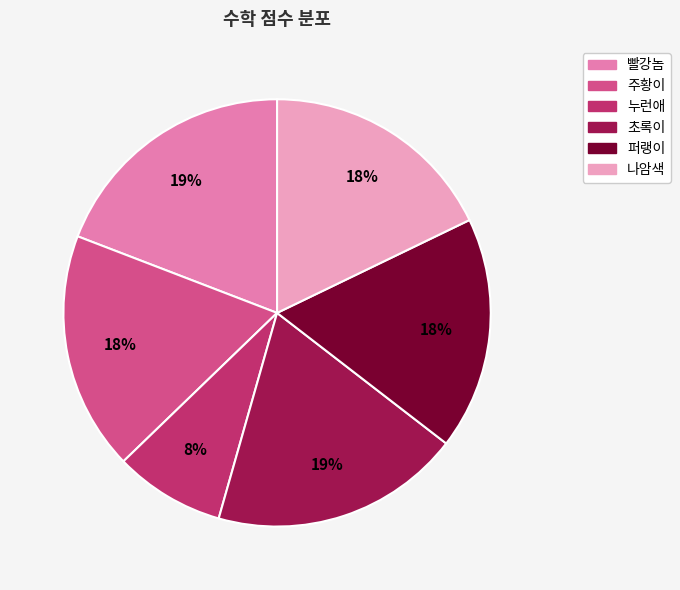

Does any single category account for the majority?

No